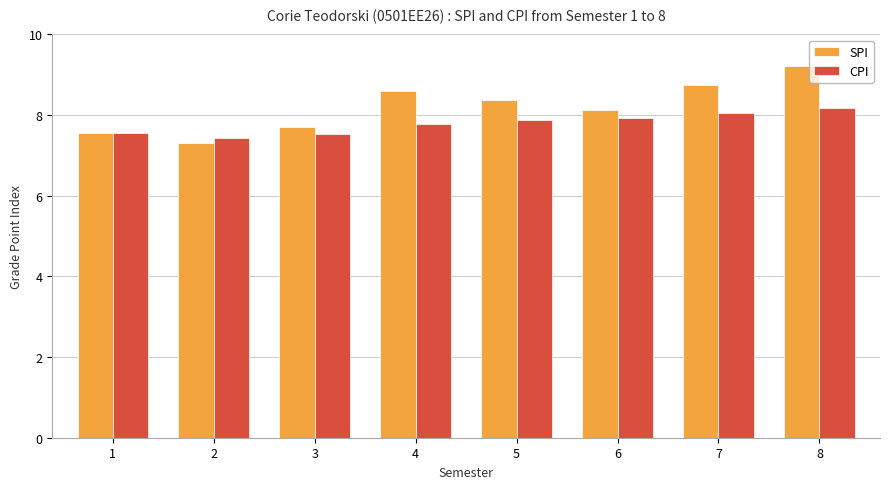

What is the smallest value displayed?

7.3